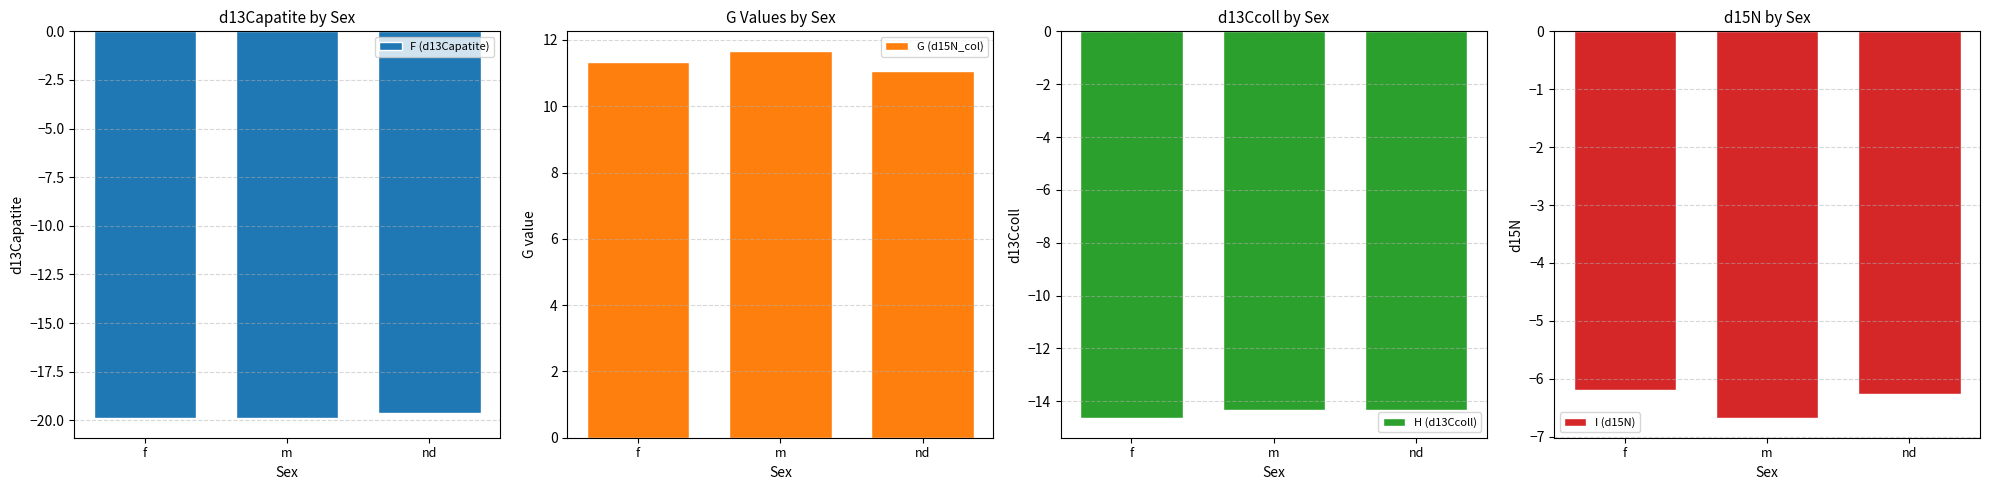

What is the average value of the F (d13Capatite) series?

-19.8